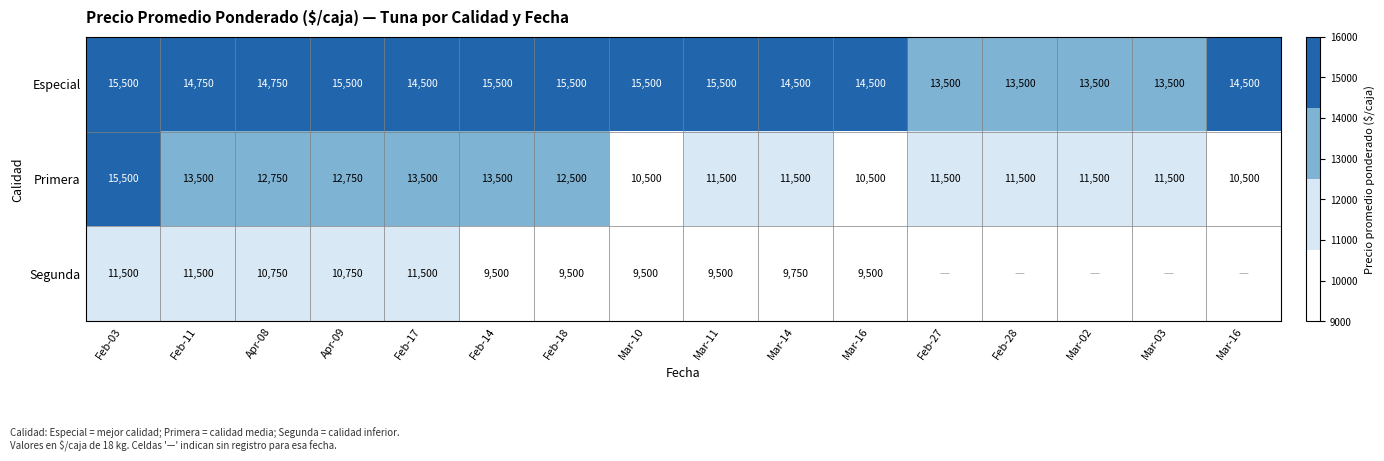

Which series has the largest total across all categories?

Especial